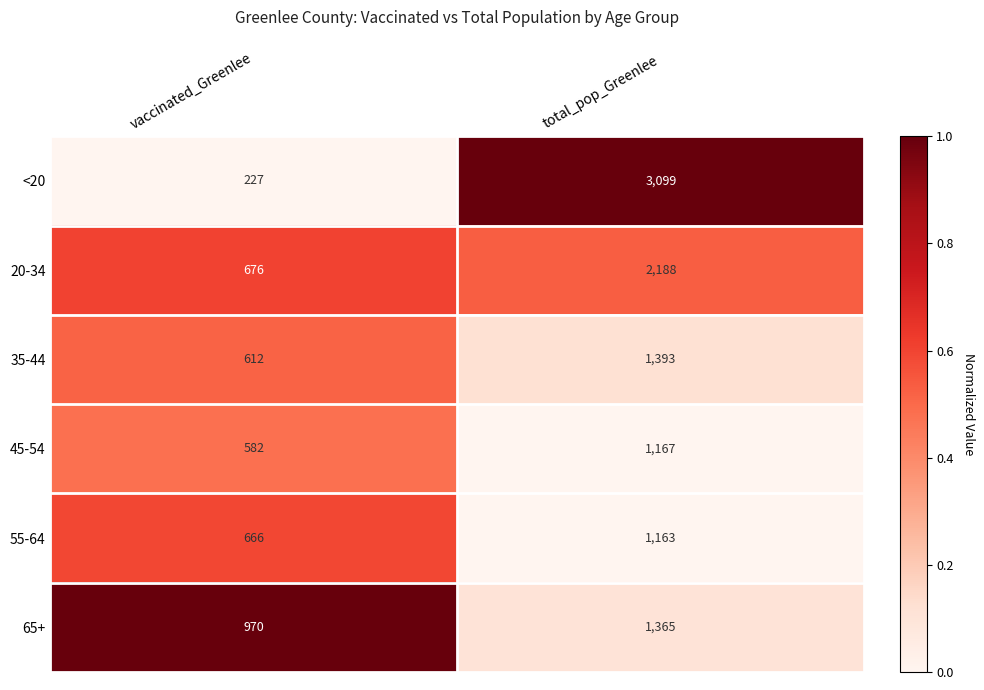

What is the difference between the highest and lowest values at total_pop_Greenlee?

1936